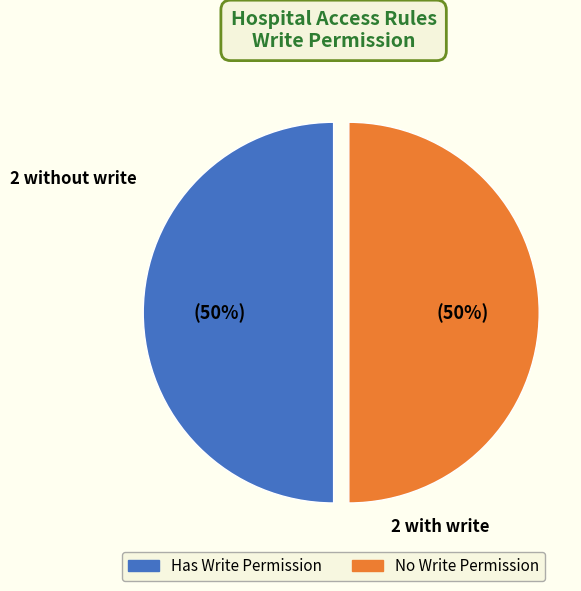

True or false: No Write Permission accounts for 50% of the total.

True